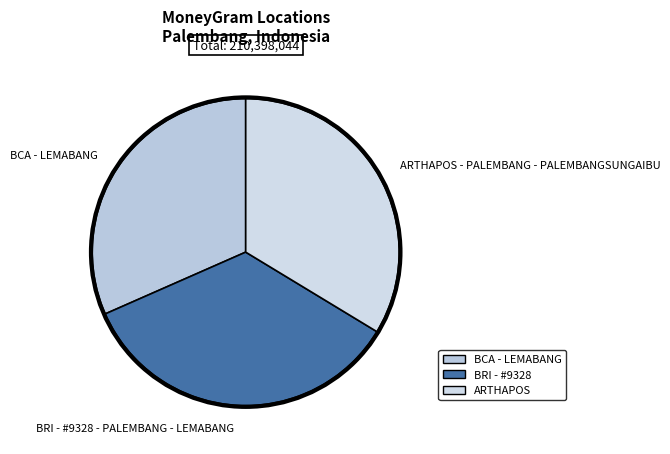

Which slice is the smallest?

BCA - LEMABANG